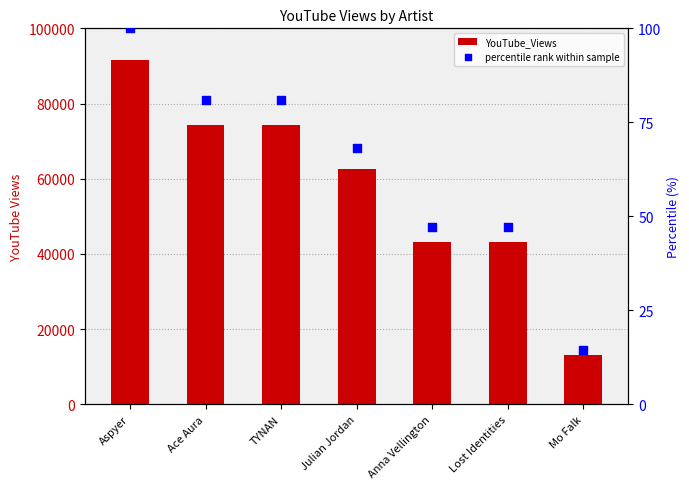

Which series has the largest total across all categories?

YouTube_Views